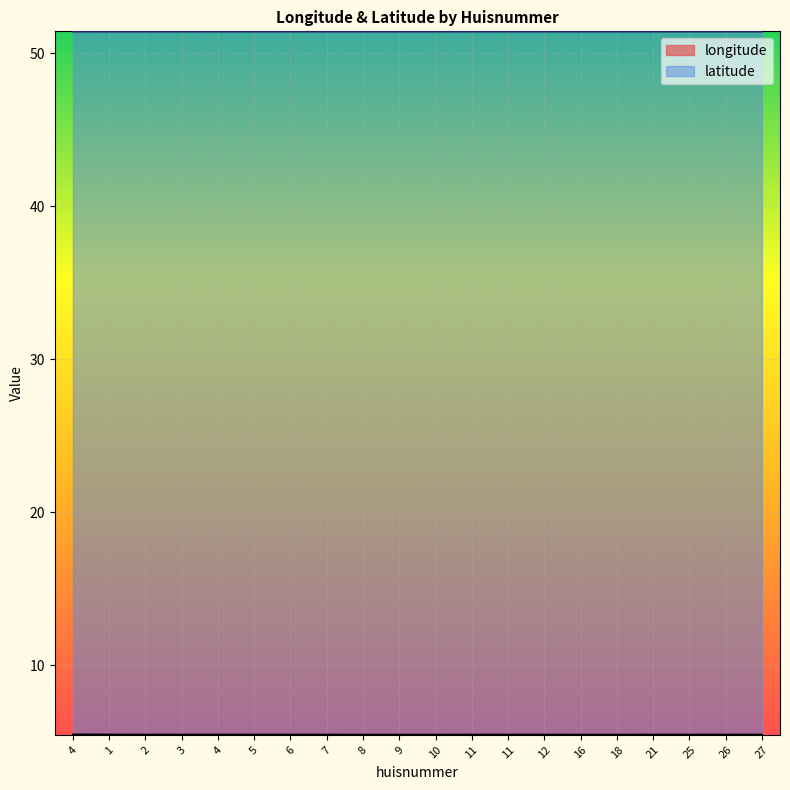

Which has a higher value, 21 or 11?

21